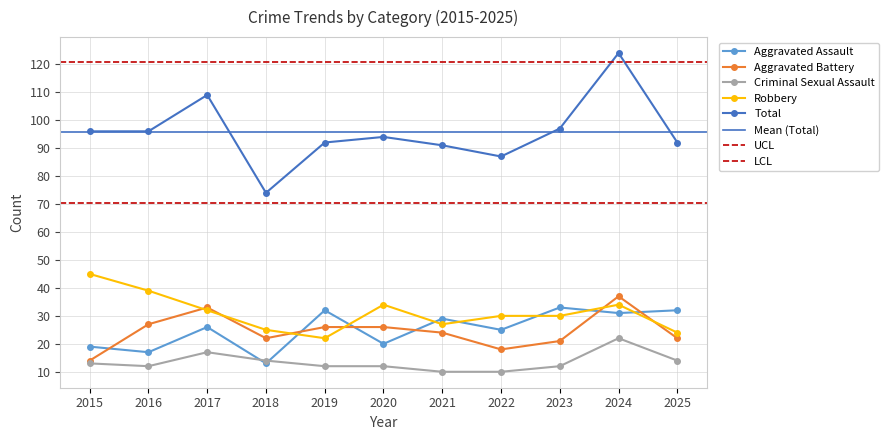

List the labels in order of Aggravated Battery value, smallest first.

2015, 2022, 2023, 2018, 2025, 2021, 2019, 2020, 2016, 2017, 2024